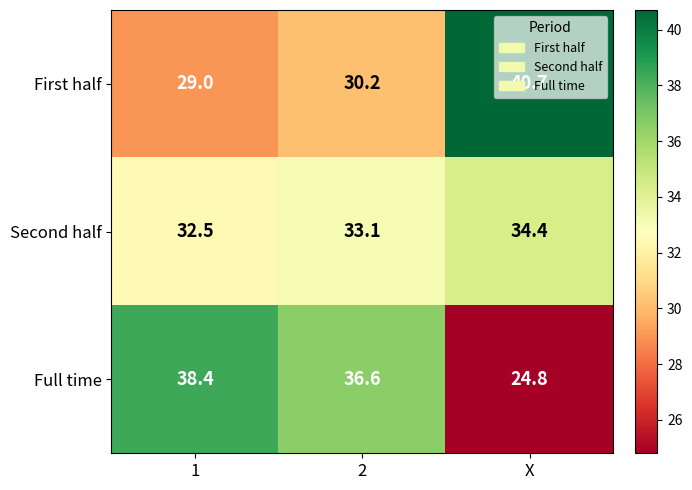

The value of Full time at X is 44.5. True or false?

False